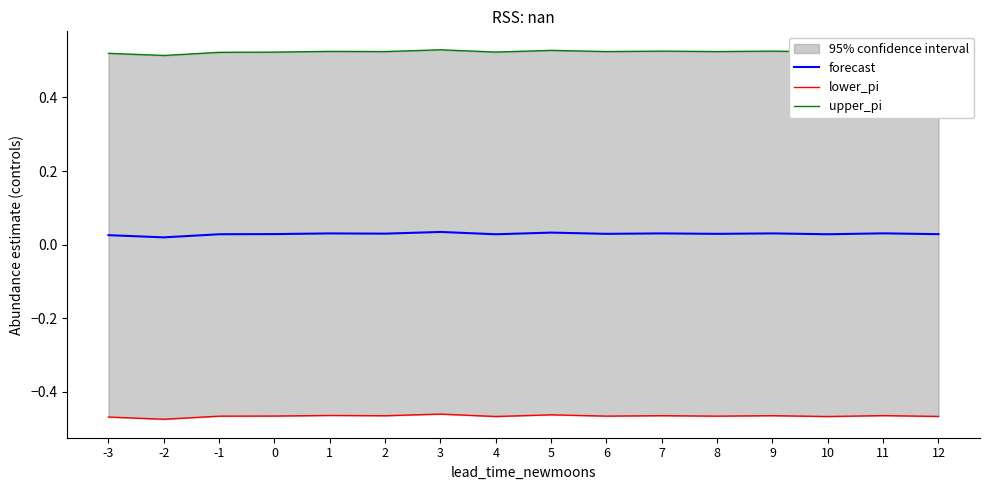

Which series has the largest total across all categories?

upper_pi